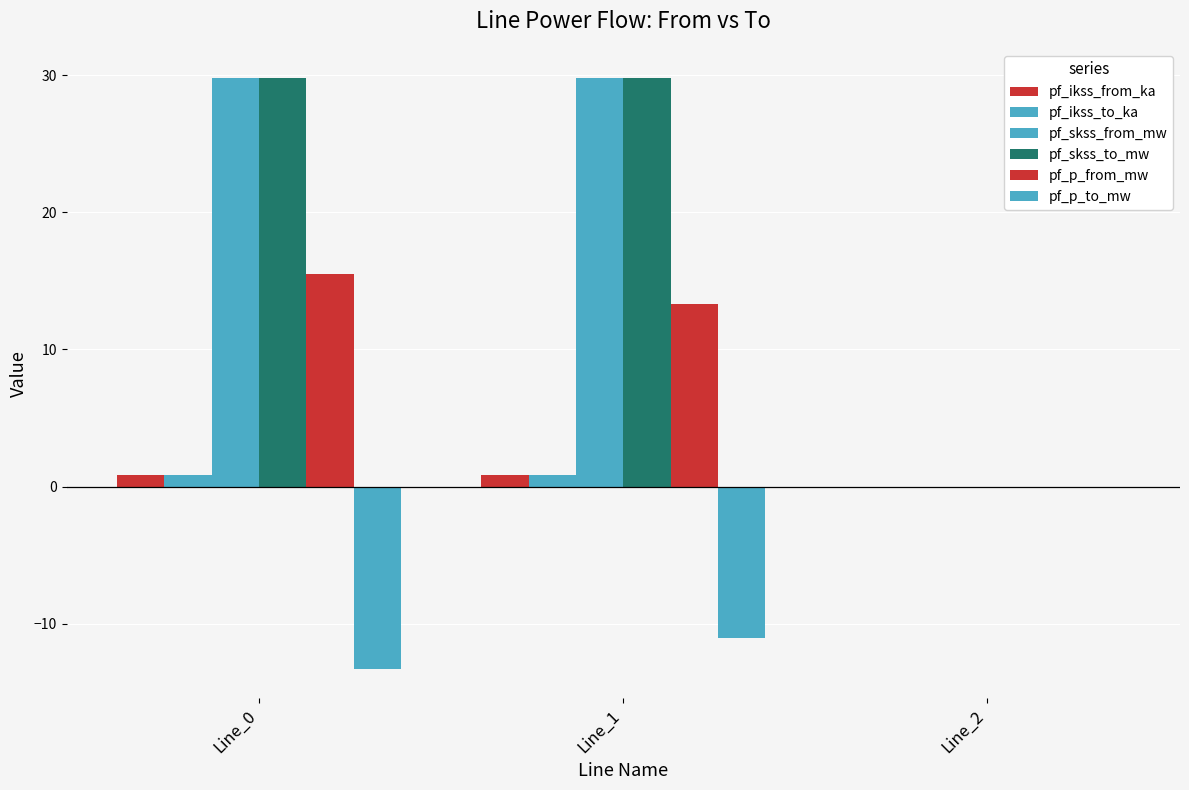

What is the average value of the pf_p_from_mw series?

9.6